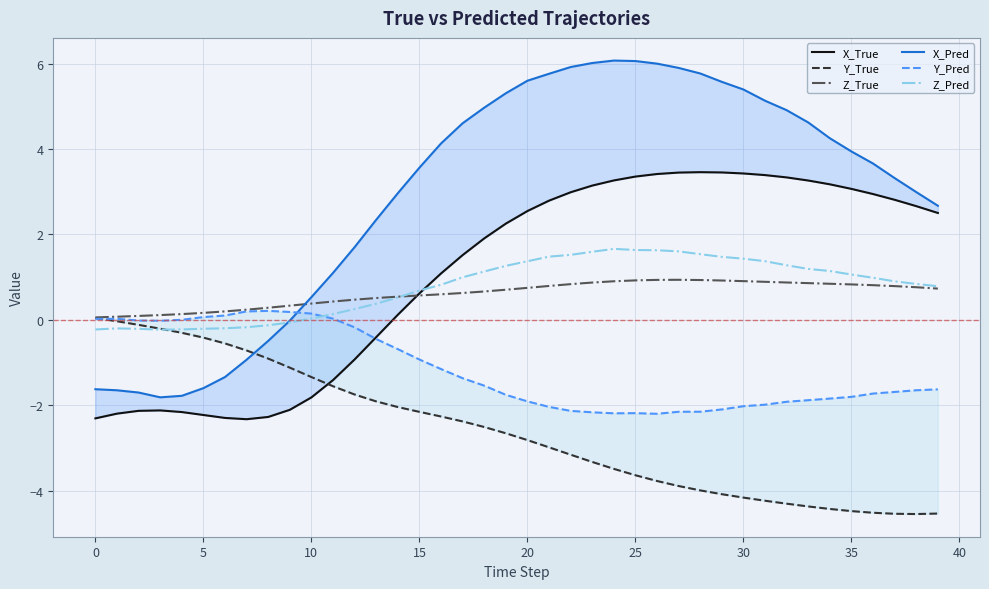

What is the maximum value for Z_Pred?

1.7